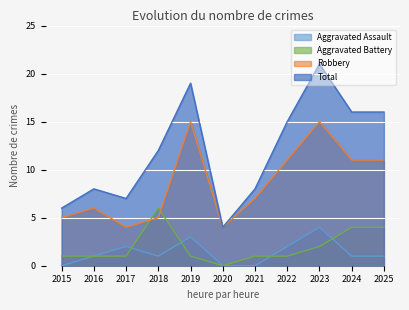

Rank the categories by Robbery value from highest to lowest.

2019, 2023, 2022, 2024, 2025, 2021, 2016, 2015, 2018, 2017, 2020